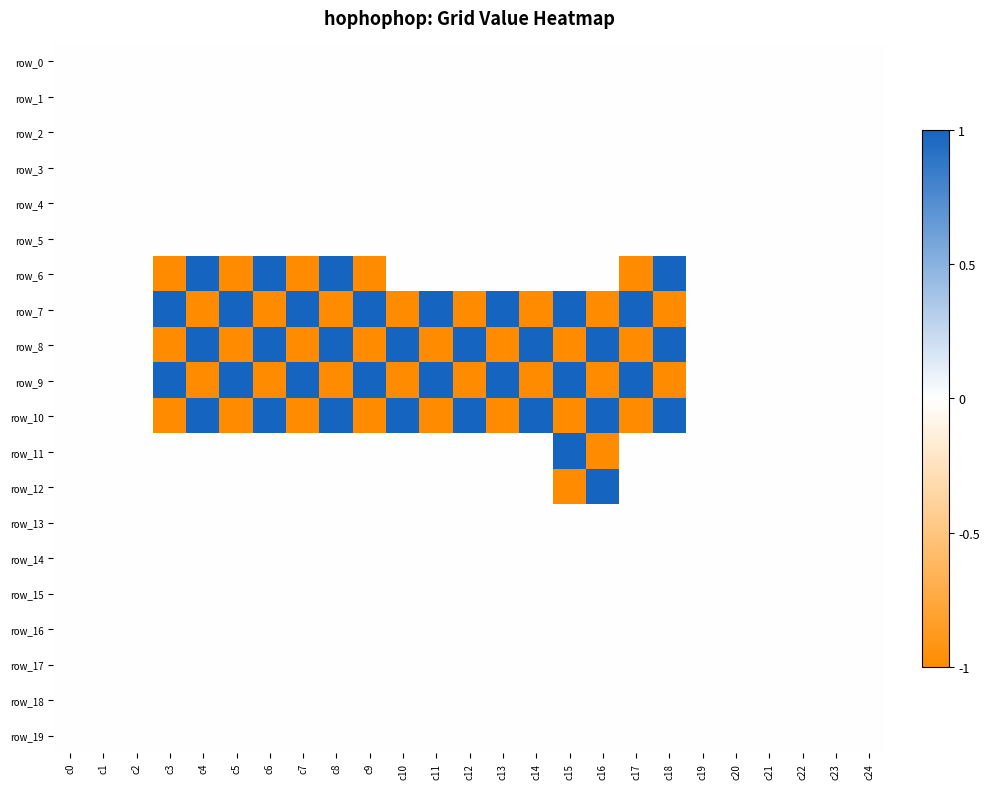

Reading left to right, extract all data points from this chart.

row_0: c0=0	c1=0	c2=0	c3=0	c4=0	c5=0	c6=0	c7=0	c8=0	c9=0	c10=0	c11=0	c12=0	c13=0	c14=0	c15=0	c16=0	c17=0	c18=0	c19=0	c20=0	c21=0	c22=0	c23=0	c24=0
row_1: c0=0	c1=0	c2=0	c3=0	c4=0	c5=0	c6=0	c7=0	c8=0	c9=0	c10=0	c11=0	c12=0	c13=0	c14=0	c15=0	c16=0	c17=0	c18=0	c19=0	c20=0	c21=0	c22=0	c23=0	c24=0
row_2: c0=0	c1=0	c2=0	c3=0	c4=0	c5=0	c6=0	c7=0	c8=0	c9=0	c10=0	c11=0	c12=0	c13=0	c14=0	c15=0	c16=0	c17=0	c18=0	c19=0	c20=0	c21=0	c22=0	c23=0	c24=0
row_3: c0=0	c1=0	c2=0	c3=0	c4=0	c5=0	c6=0	c7=0	c8=0	c9=0	c10=0	c11=0	c12=0	c13=0	c14=0	c15=0	c16=0	c17=0	c18=0	c19=0	c20=0	c21=0	c22=0	c23=0	c24=0
row_4: c0=0	c1=0	c2=0	c3=0	c4=0	c5=0	c6=0	c7=0	c8=0	c9=0	c10=0	c11=0	c12=0	c13=0	c14=0	c15=0	c16=0	c17=0	c18=0	c19=0	c20=0	c21=0	c22=0	c23=0	c24=0
row_5: c0=0	c1=0	c2=0	c3=0	c4=0	c5=0	c6=0	c7=0	c8=0	c9=0	c10=0	c11=0	c12=0	c13=0	c14=0	c15=0	c16=0	c17=0	c18=0	c19=0	c20=0	c21=0	c22=0	c23=0	c24=0
row_6: c0=0	c1=0	c2=0	c3=-1	c4=1	c5=-1	c6=1	c7=-1	c8=1	c9=-1	c10=0	c11=0	c12=0	c13=0	c14=0	c15=0	c16=0	c17=-1	c18=1	c19=0	c20=0	c21=0	c22=0	c23=0	c24=0
row_7: c0=0	c1=0	c2=0	c3=1	c4=-1	c5=1	c6=-1	c7=1	c8=-1	c9=1	c10=-1	c11=1	c12=-1	c13=1	c14=-1	c15=1	c16=-1	c17=1	c18=-1	c19=0	c20=0	c21=0	c22=0	c23=0	c24=0
row_8: c0=0	c1=0	c2=0	c3=-1	c4=1	c5=-1	c6=1	c7=-1	c8=1	c9=-1	c10=1	c11=-1	c12=1	c13=-1	c14=1	c15=-1	c16=1	c17=-1	c18=1	c19=0	c20=0	c21=0	c22=0	c23=0	c24=0
row_9: c0=0	c1=0	c2=0	c3=1	c4=-1	c5=1	c6=-1	c7=1	c8=-1	c9=1	c10=-1	c11=1	c12=-1	c13=1	c14=-1	c15=1	c16=-1	c17=1	c18=-1	c19=0	c20=0	c21=0	c22=0	c23=0	c24=0
row_10: c0=0	c1=0	c2=0	c3=-1	c4=1	c5=-1	c6=1	c7=-1	c8=1	c9=-1	c10=1	c11=-1	c12=1	c13=-1	c14=1	c15=-1	c16=1	c17=-1	c18=1	c19=0	c20=0	c21=0	c22=0	c23=0	c24=0
row_11: c0=0	c1=0	c2=0	c3=0	c4=0	c5=0	c6=0	c7=0	c8=0	c9=0	c10=0	c11=0	c12=0	c13=0	c14=0	c15=1	c16=-1	c17=0	c18=0	c19=0	c20=0	c21=0	c22=0	c23=0	c24=0
row_12: c0=0	c1=0	c2=0	c3=0	c4=0	c5=0	c6=0	c7=0	c8=0	c9=0	c10=0	c11=0	c12=0	c13=0	c14=0	c15=-1	c16=1	c17=0	c18=0	c19=0	c20=0	c21=0	c22=0	c23=0	c24=0
row_13: c0=0	c1=0	c2=0	c3=0	c4=0	c5=0	c6=0	c7=0	c8=0	c9=0	c10=0	c11=0	c12=0	c13=0	c14=0	c15=0	c16=0	c17=0	c18=0	c19=0	c20=0	c21=0	c22=0	c23=0	c24=0
row_14: c0=0	c1=0	c2=0	c3=0	c4=0	c5=0	c6=0	c7=0	c8=0	c9=0	c10=0	c11=0	c12=0	c13=0	c14=0	c15=0	c16=0	c17=0	c18=0	c19=0	c20=0	c21=0	c22=0	c23=0	c24=0
row_15: c0=0	c1=0	c2=0	c3=0	c4=0	c5=0	c6=0	c7=0	c8=0	c9=0	c10=0	c11=0	c12=0	c13=0	c14=0	c15=0	c16=0	c17=0	c18=0	c19=0	c20=0	c21=0	c22=0	c23=0	c24=0
row_16: c0=0	c1=0	c2=0	c3=0	c4=0	c5=0	c6=0	c7=0	c8=0	c9=0	c10=0	c11=0	c12=0	c13=0	c14=0	c15=0	c16=0	c17=0	c18=0	c19=0	c20=0	c21=0	c22=0	c23=0	c24=0
row_17: c0=0	c1=0	c2=0	c3=0	c4=0	c5=0	c6=0	c7=0	c8=0	c9=0	c10=0	c11=0	c12=0	c13=0	c14=0	c15=0	c16=0	c17=0	c18=0	c19=0	c20=0	c21=0	c22=0	c23=0	c24=0
row_18: c0=0	c1=0	c2=0	c3=0	c4=0	c5=0	c6=0	c7=0	c8=0	c9=0	c10=0	c11=0	c12=0	c13=0	c14=0	c15=0	c16=0	c17=0	c18=0	c19=0	c20=0	c21=0	c22=0	c23=0	c24=0
row_19: c0=0	c1=0	c2=0	c3=0	c4=0	c5=0	c6=0	c7=0	c8=0	c9=0	c10=0	c11=0	c12=0	c13=0	c14=0	c15=0	c16=0	c17=0	c18=0	c19=0	c20=0	c21=0	c22=0	c23=0	c24=0